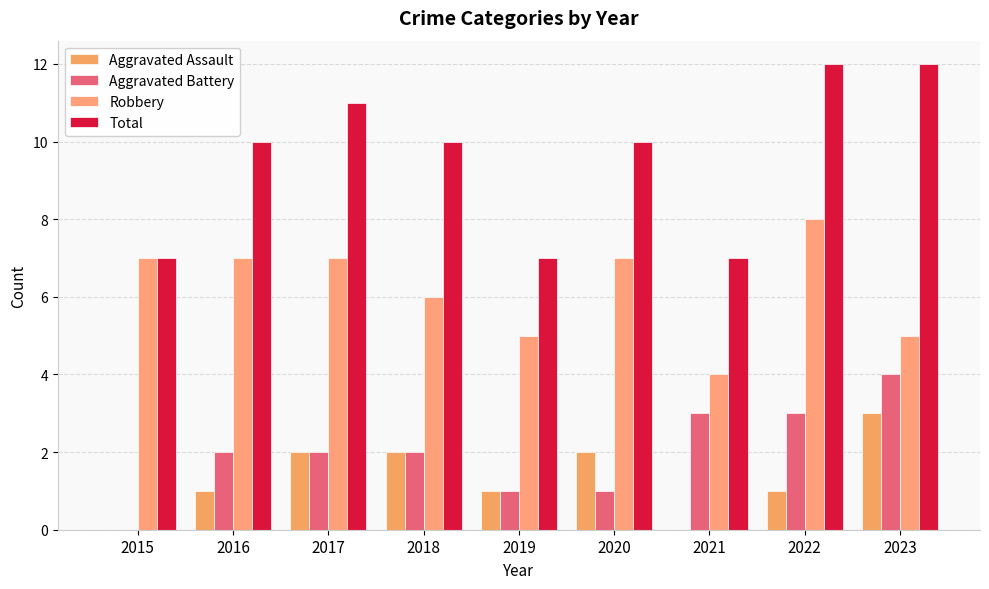

The value of Total at 2015 is 7. True or false?

True